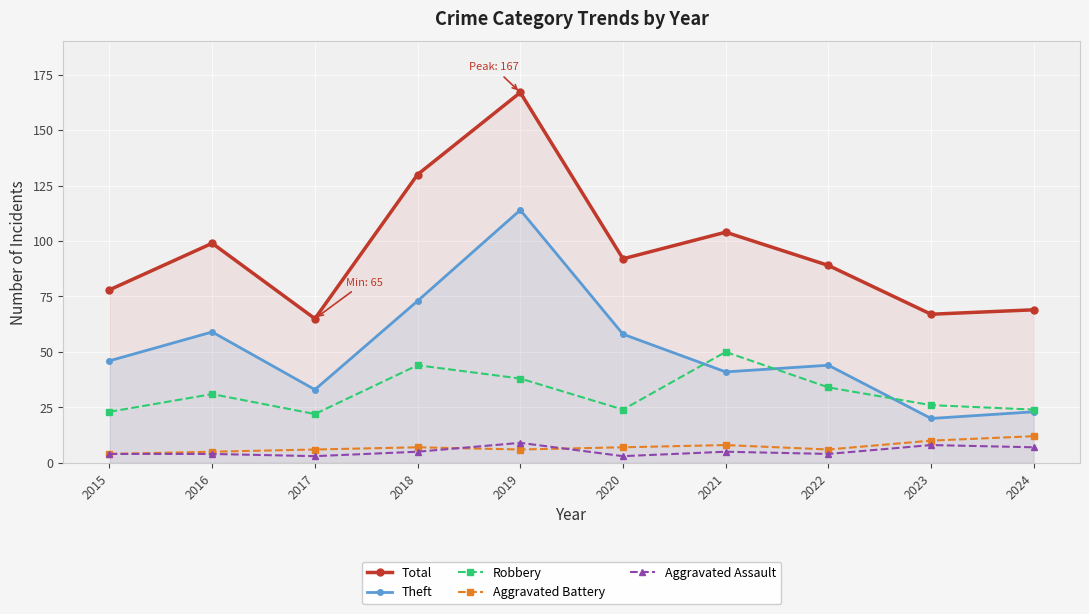

What is the difference between the maximum and second lowest values in the Aggravated Battery series?

7